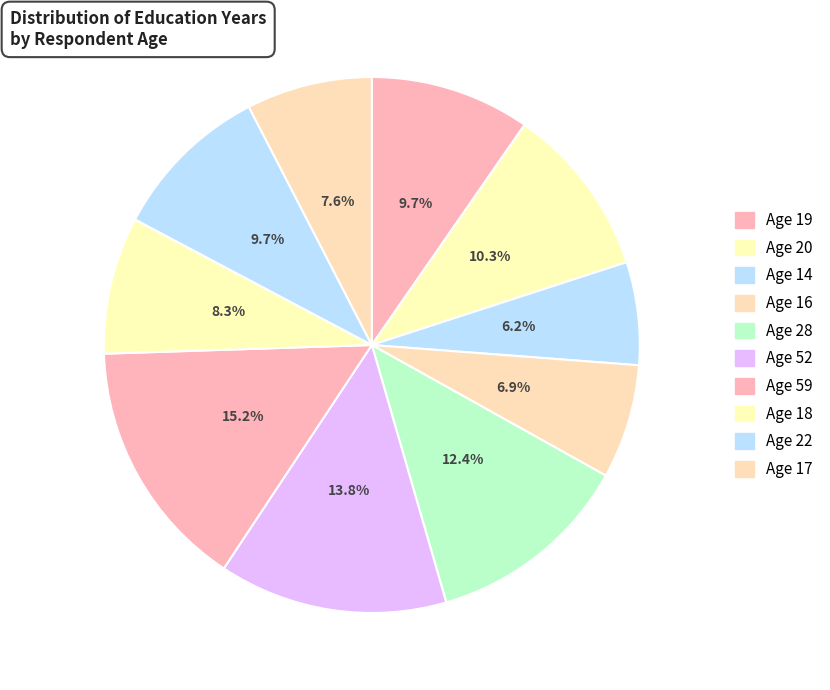

Which category has the smallest portion of the pie?

Age 14